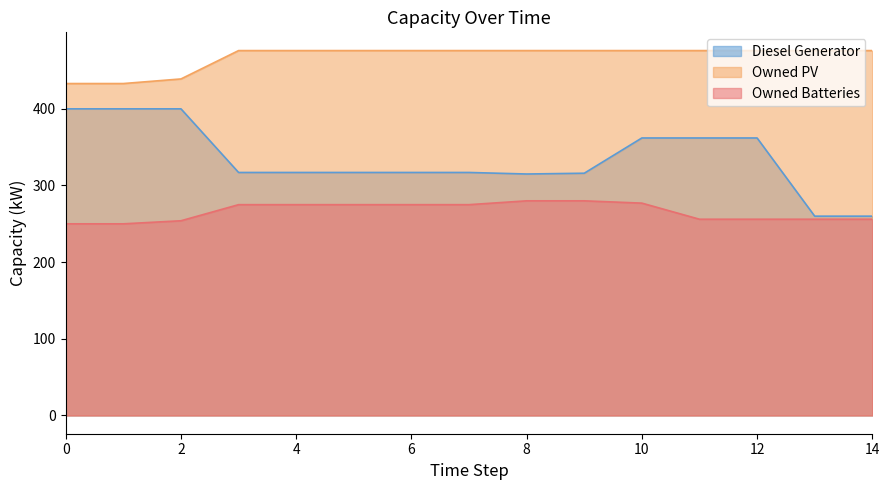

How many data points in Owned Batteries are less than 275?

7